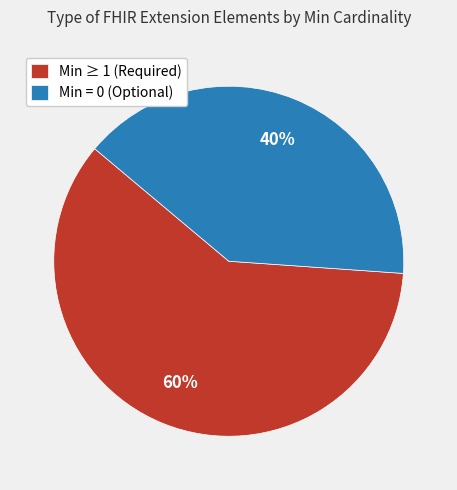

Is it true that Min = 0 (Optional) is 54% of the pie?

False